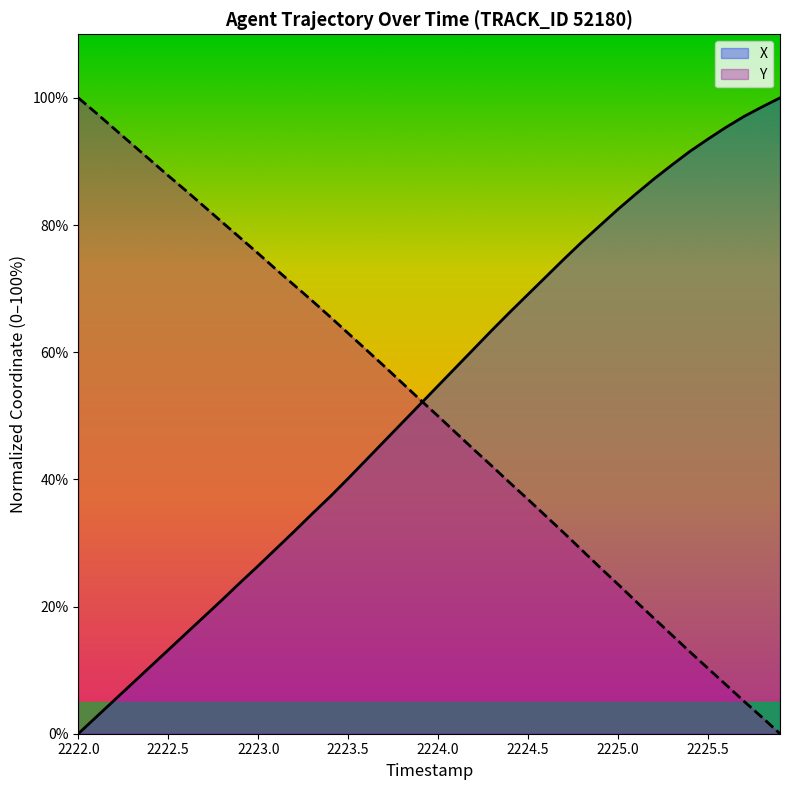

What is the average value of the Y series?

50.7